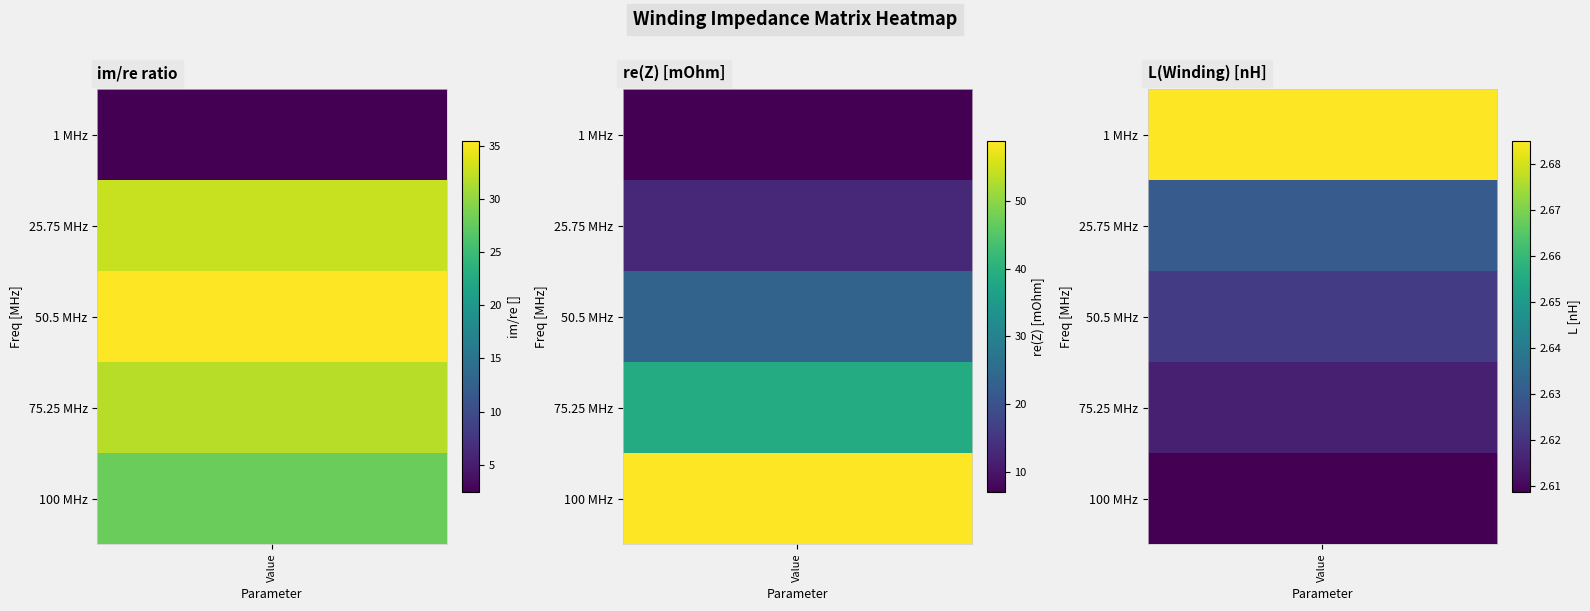

Rank the series by their maximum value, from lowest to highest.

L(Winding) [nH], im/re ratio, re(Z) [mOhm]